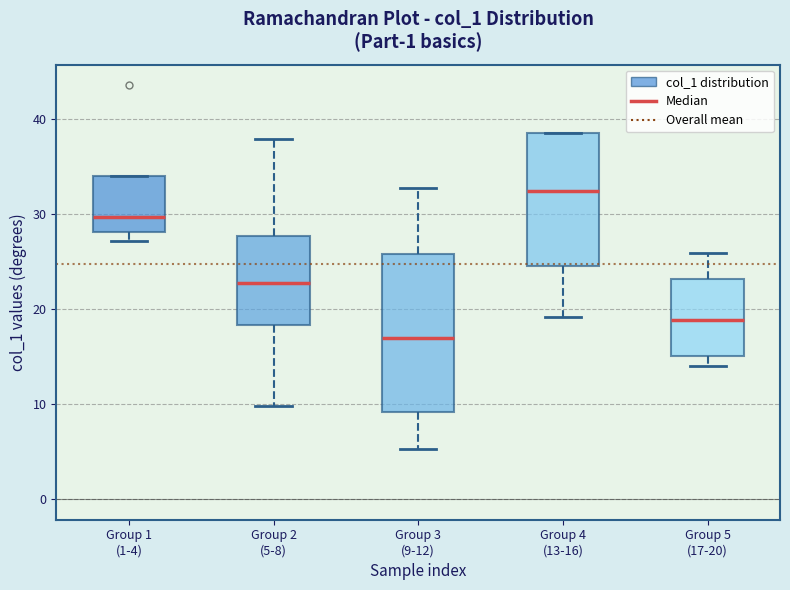

Where is the upper edge of the box for Group 5 (17-20) on the y-axis? The values are not printed on the chart, so give them approximately, as read against the axis.

23